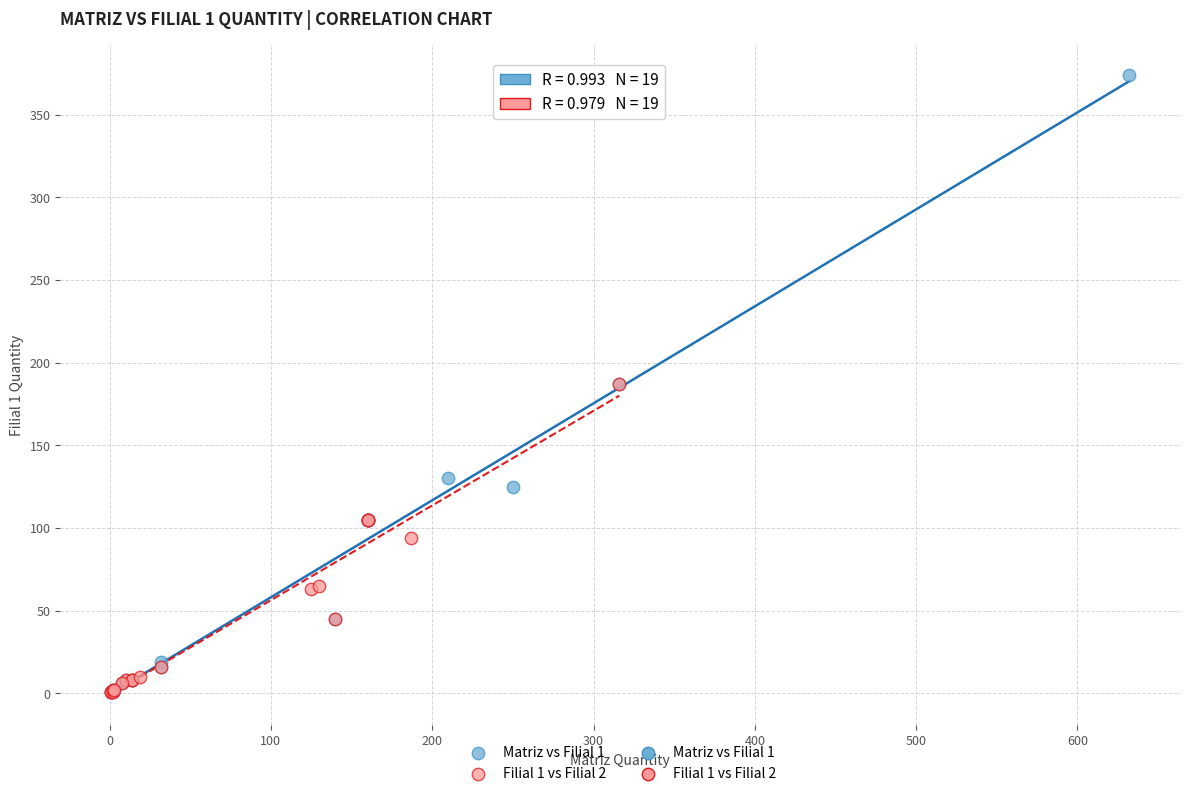

Which series has the widest spread of Y values?

Matriz vs Filial 1